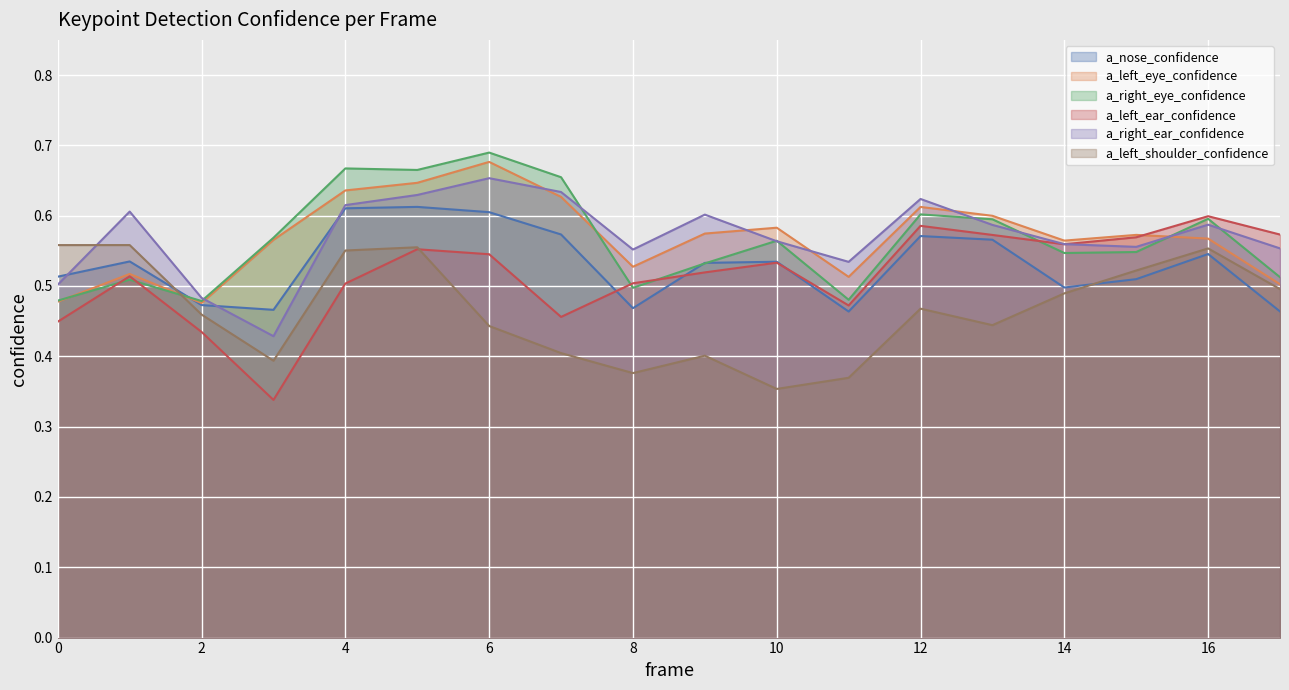

How many lines are shown in the chart?

6